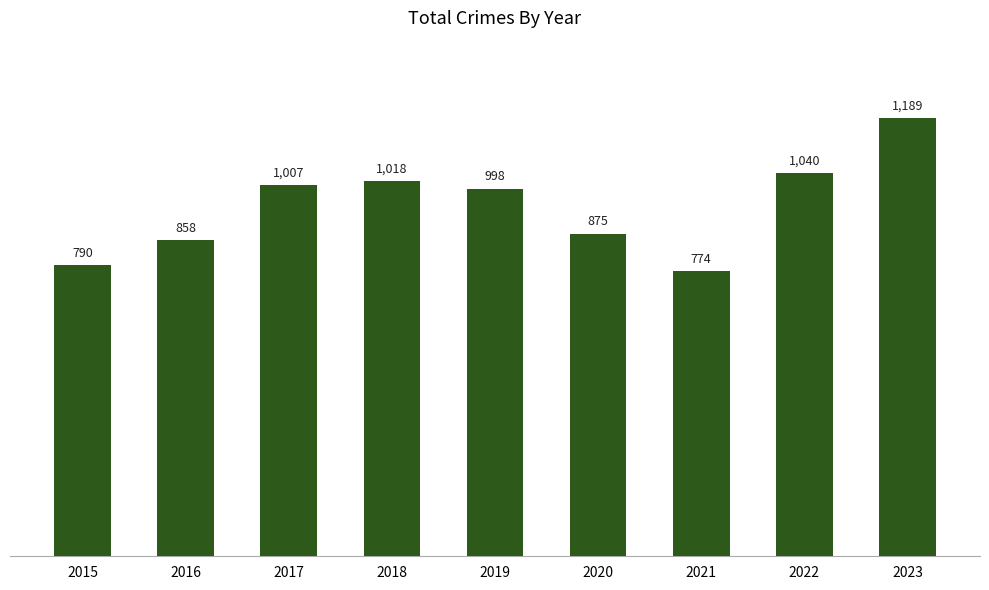

What is the sum of the values at 2016 and 2017?

1865